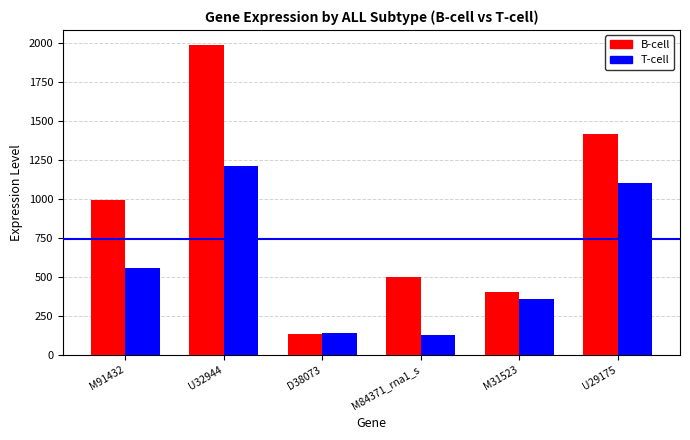

How many values in the B-cell series exceed 991?

3